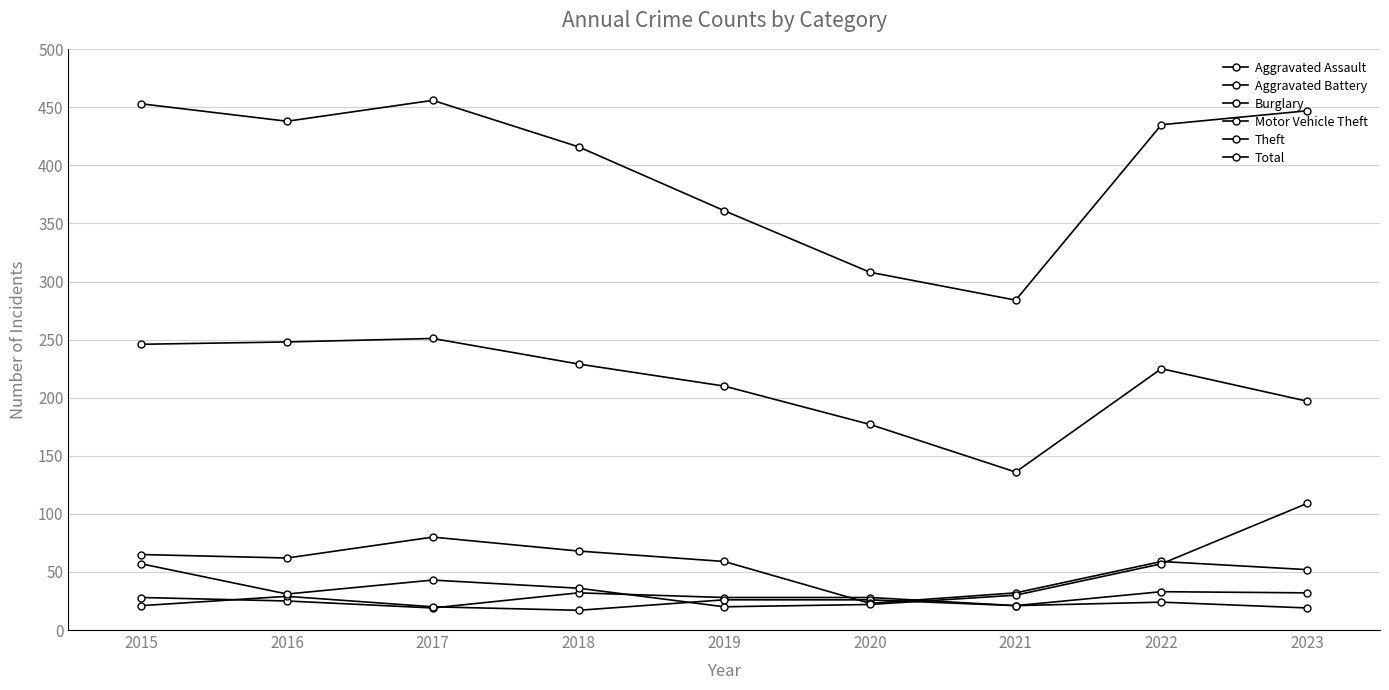

Between 2017 and 2023, which series saw the biggest shift?

Motor Vehicle Theft